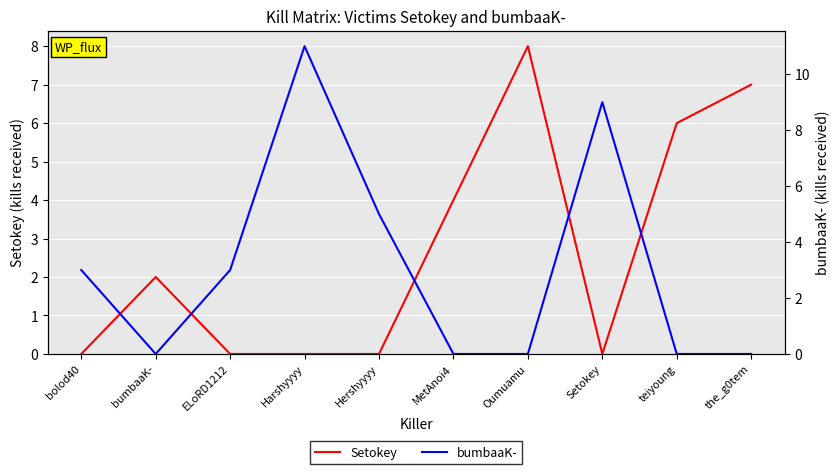

Between bumbaaK- and Oumuamu, which series saw the biggest shift?

Setokey